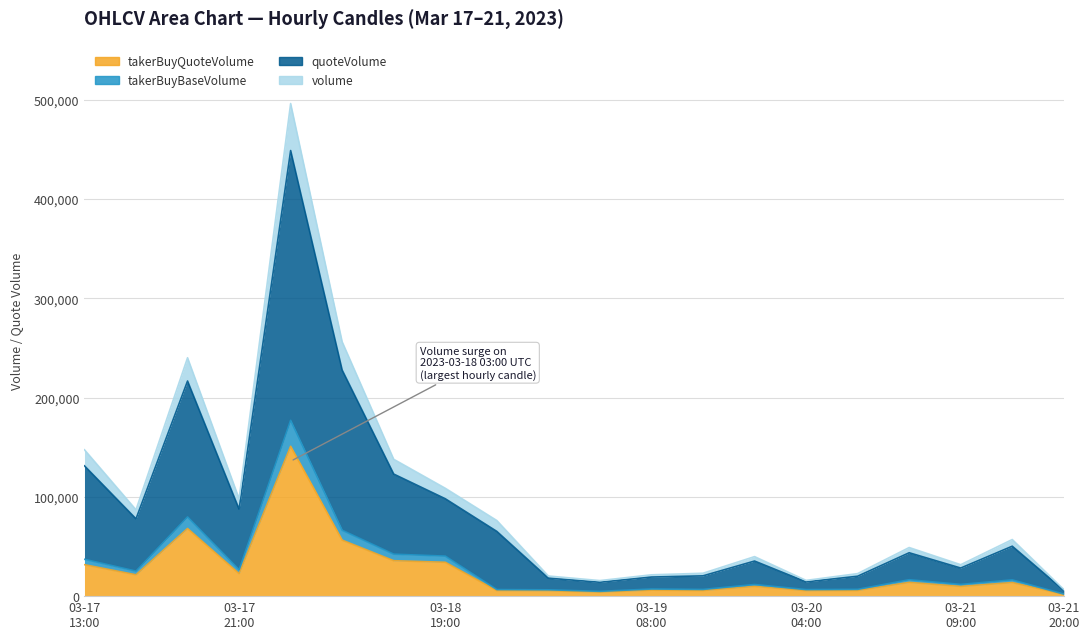

True or false: takerBuyQuoteVolume and quoteVolume intersect in this chart.

False